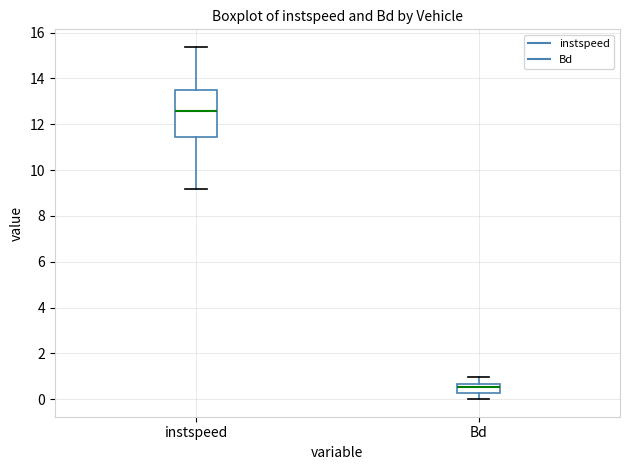

Where does the lower whisker of the box for Bd end on the y-axis? The values are not printed on the chart, so give them approximately, as read against the axis.

0.0